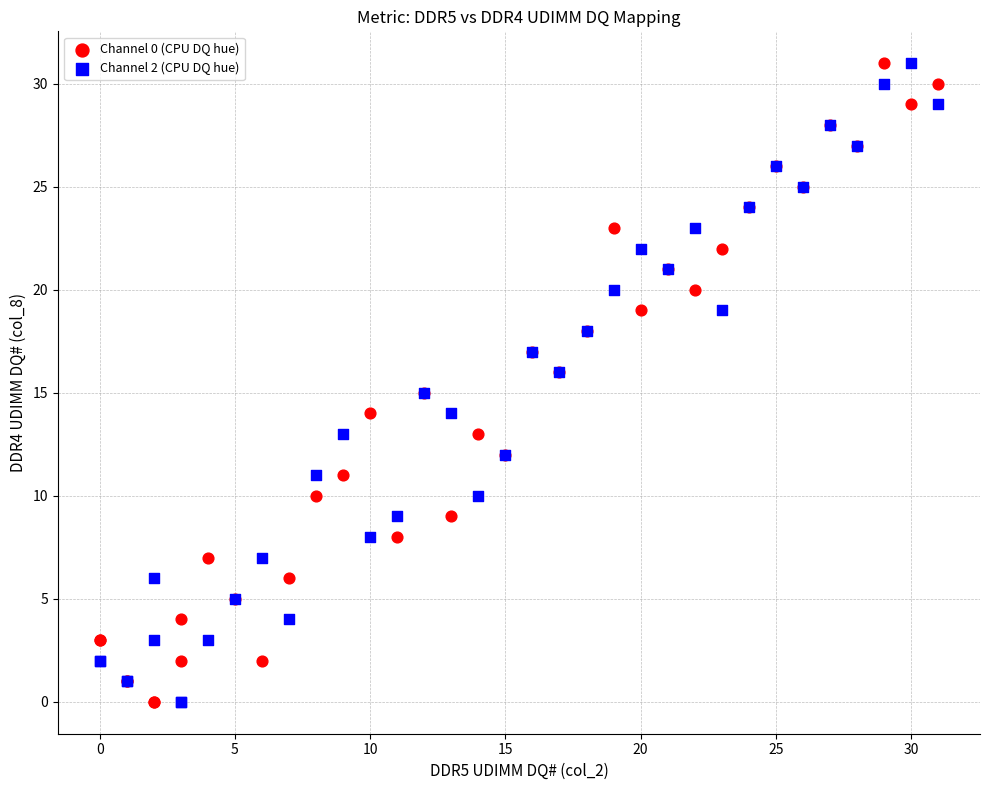

What are all the series names shown in the legend?

Channel 0 (CPU DQ hue), Channel 2 (CPU DQ hue)